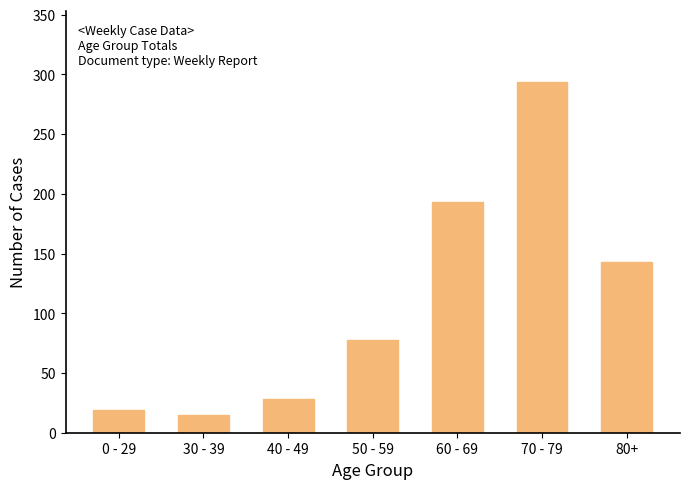

Reading left to right, extract all data points from this chart.

0 - 29=19	30 - 39=15	40 - 49=28	50 - 59=78	60 - 69=193	70 - 79=294	80+=143